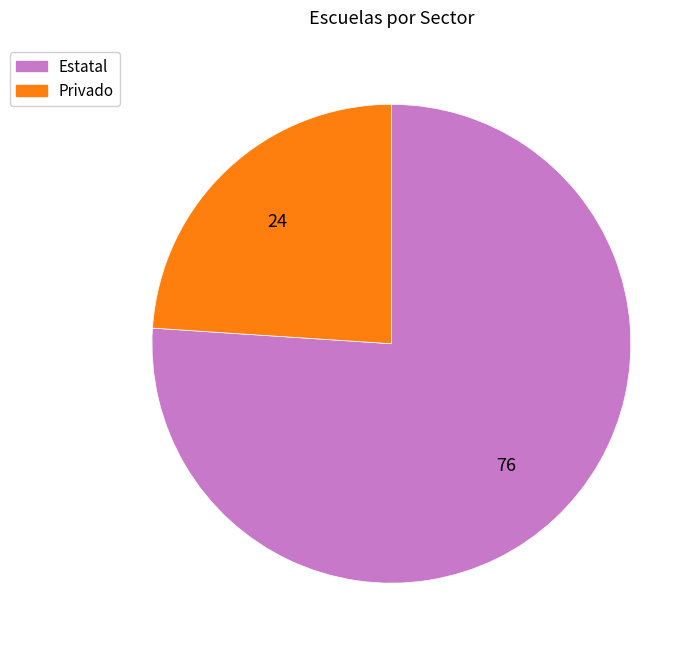

Rank the categories by value from highest to lowest.

Estatal, Privado